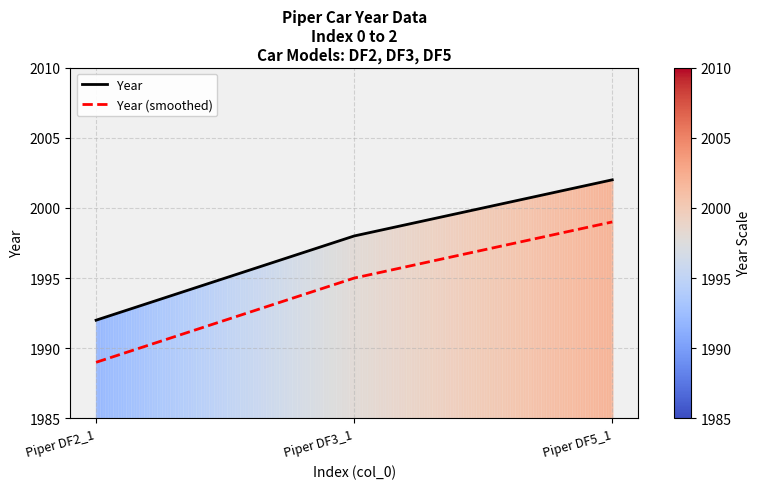

What is the lowest value of the Year (smoothed) series?

1989